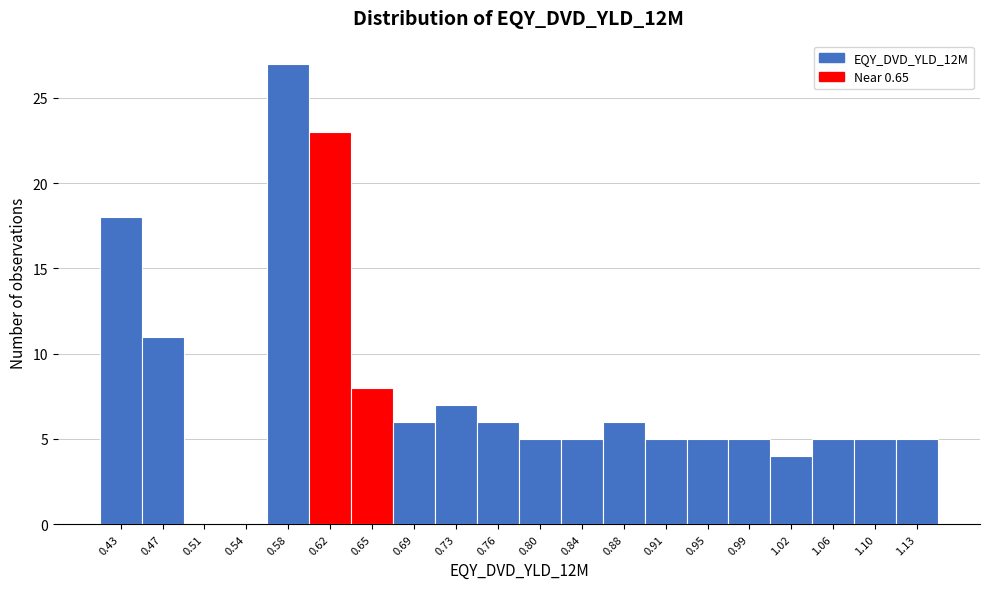

Reading right to left, extract all data points from this chart.

1.13=5	1.10=5	1.06=5	1.02=4	0.99=5	0.95=5	0.91=5	0.88=6	0.84=5	0.80=5	0.76=6	0.73=7	0.69=6	0.65=8	0.62=23	0.58=27	0.54=0	0.51=0	0.47=11	0.43=18